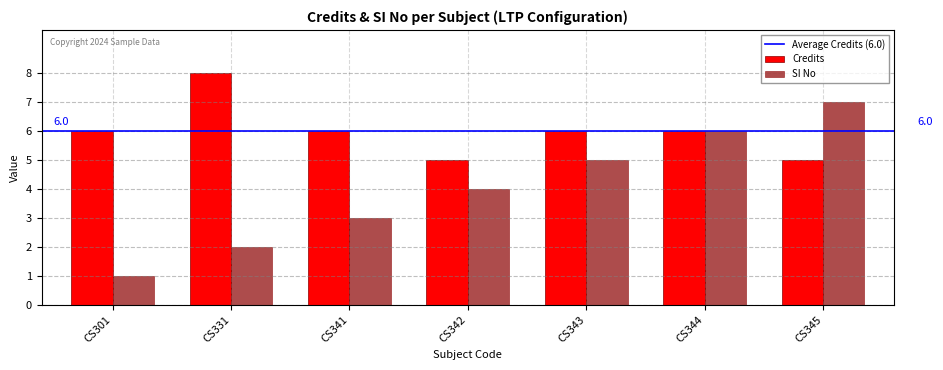

What is the value of the Credits bar at the 7th from the left?

5